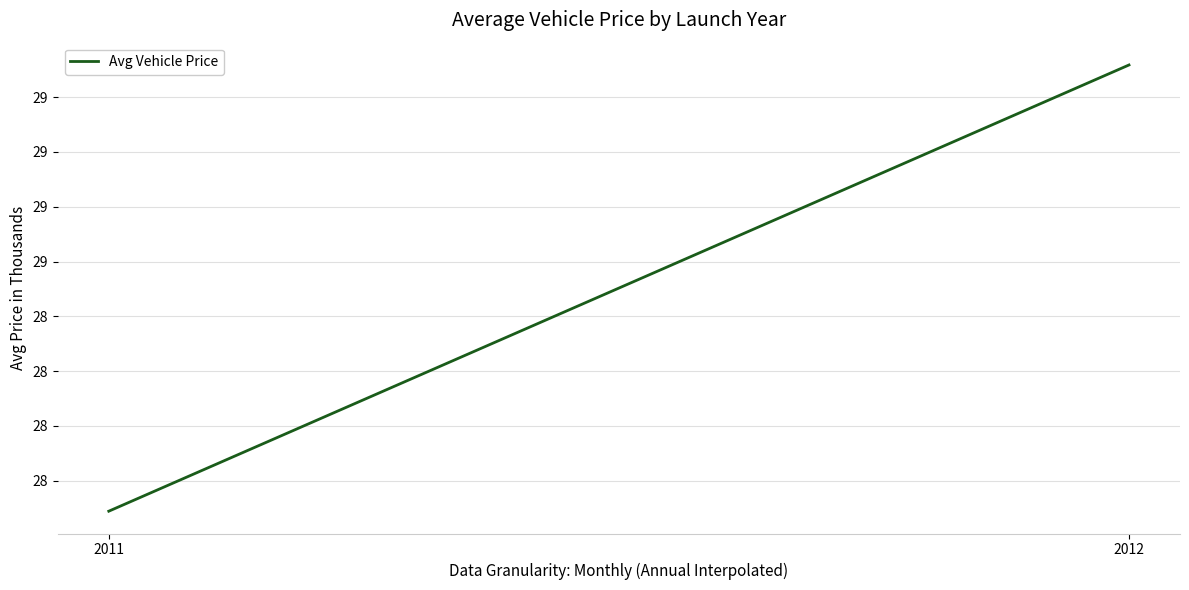

At which category does the chart reach its minimum across all series?

2011